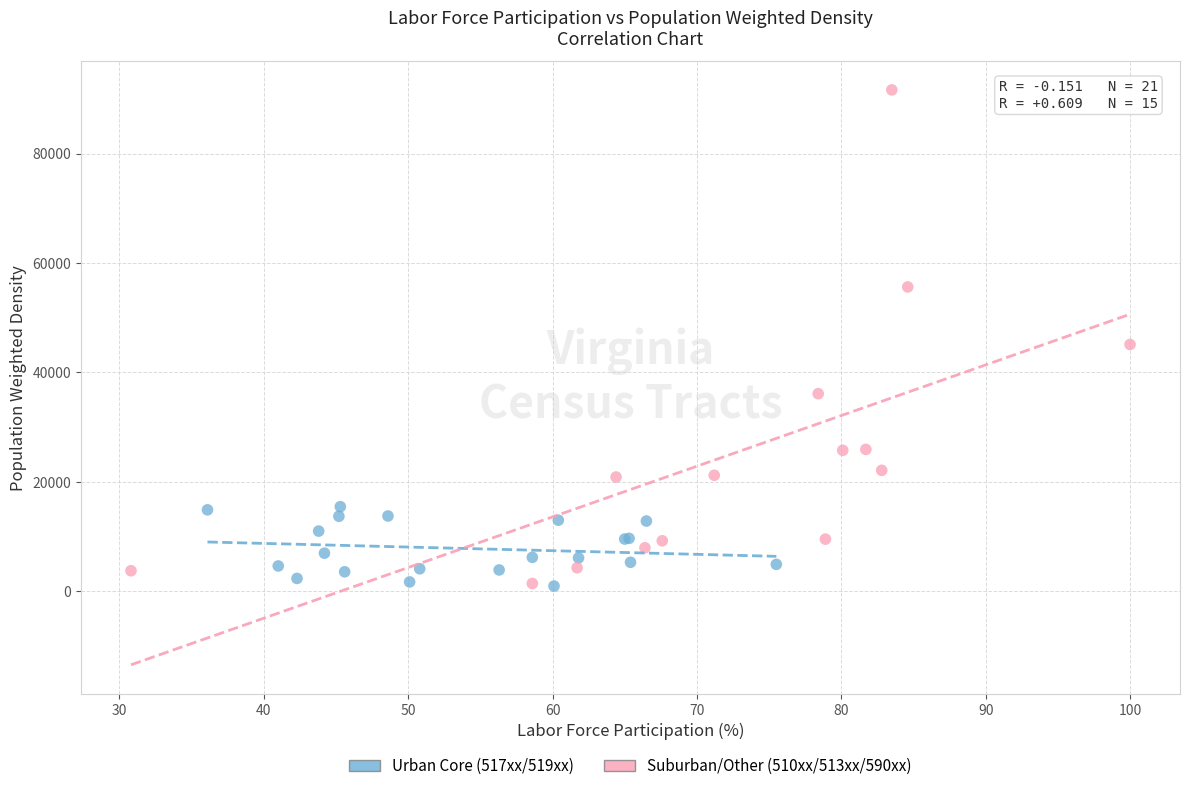

Which series contains the highest Y value?

Suburban/Other (510xx/513xx/590xx)